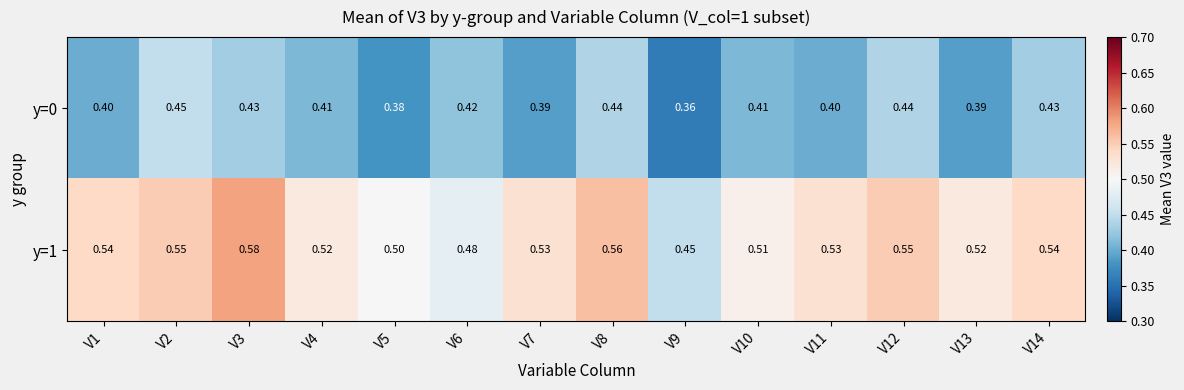

Is the value of y=0 at V13 greater than the value of y=1 at V1?

No